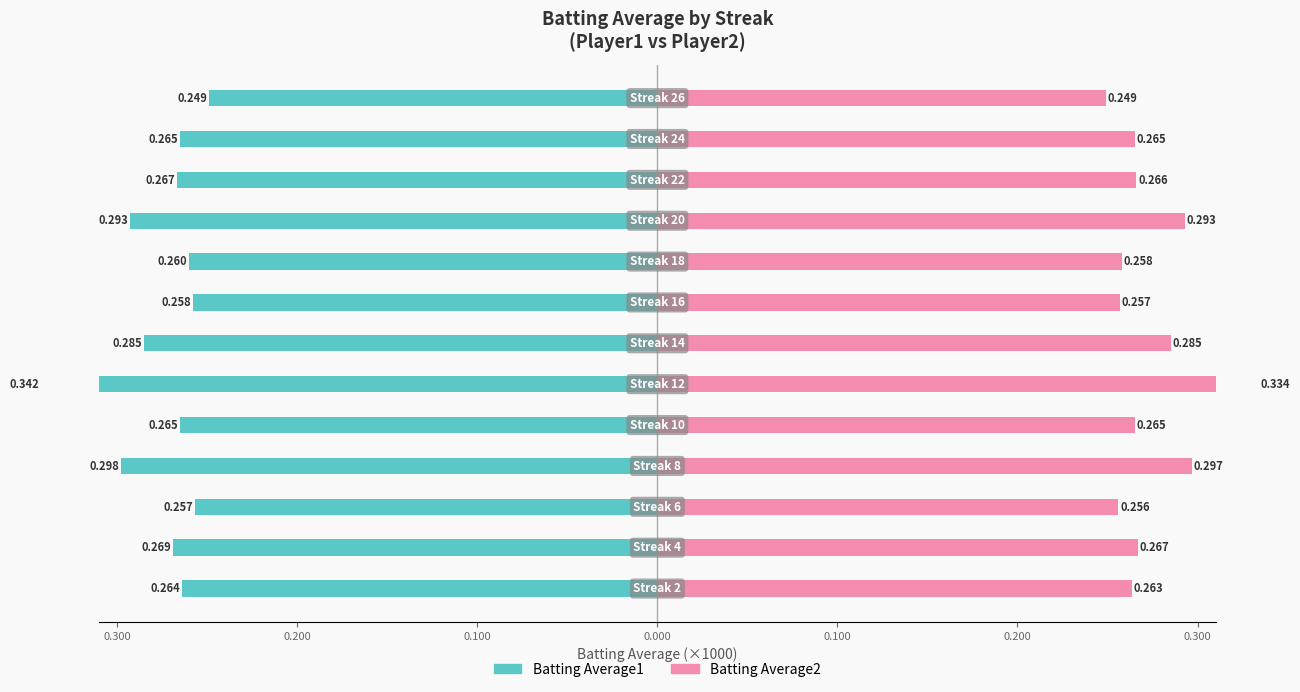

How many bars are there in each group?

2